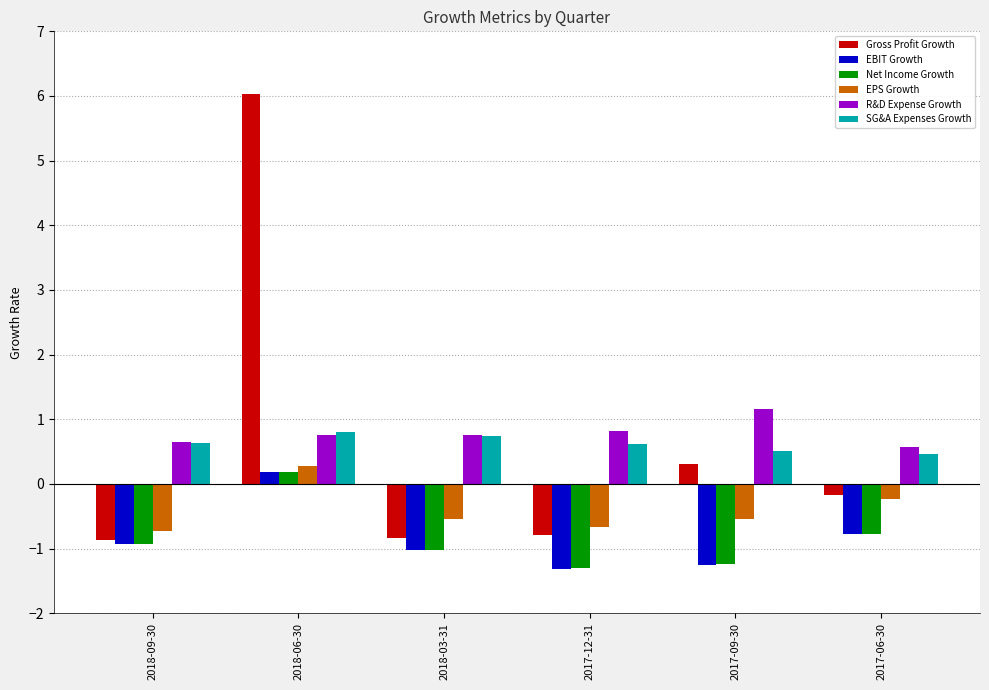

How many groups of bars are there?

6